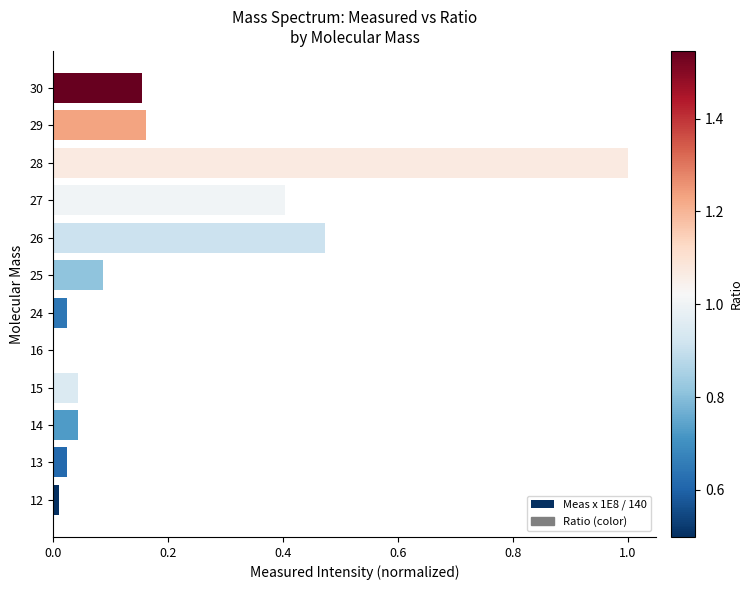

What is the change in value from 24 to 27?

+0.4